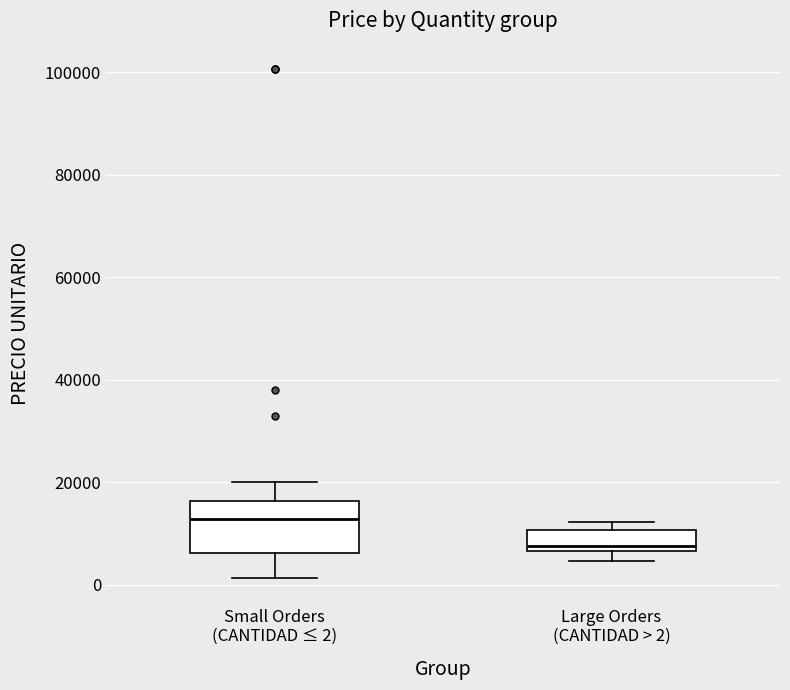

Reading left to right, read every box against the y-axis: the position of its median line, the range the box covers, and the ends of its whiskers. The values are not printed on the chart, so give them approximately, as read against the axis.

Small Orders (CANTIDAD ≤ 2): median 12000, box 6000 to 16000, whiskers 2000 to 20000
Large Orders (CANTIDAD > 2): median 8000, box 6000 to 10000, whiskers 4000 to 12000